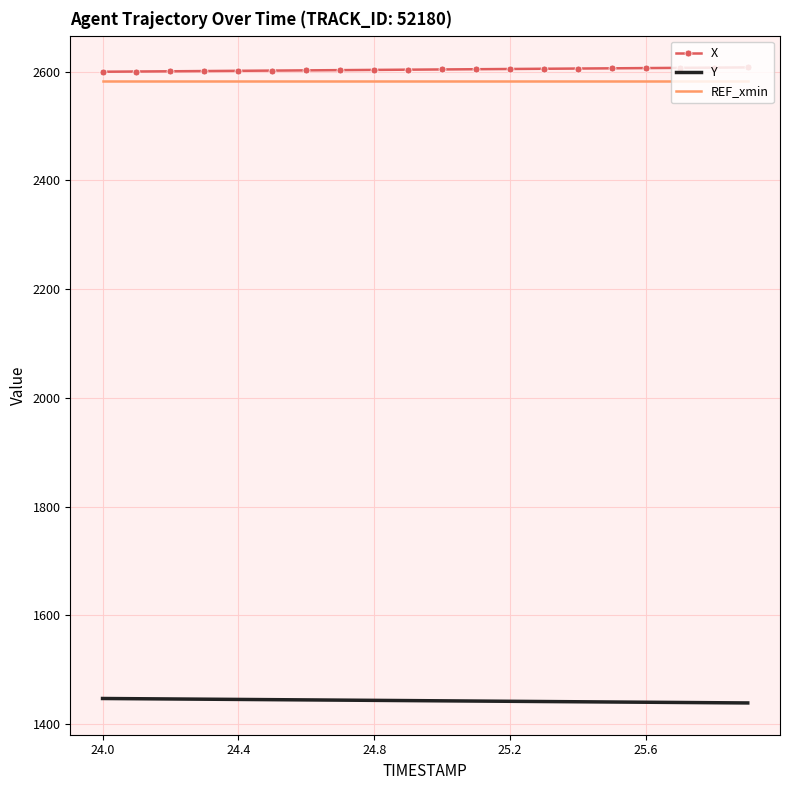

What is the greatest value displayed?

2607.9